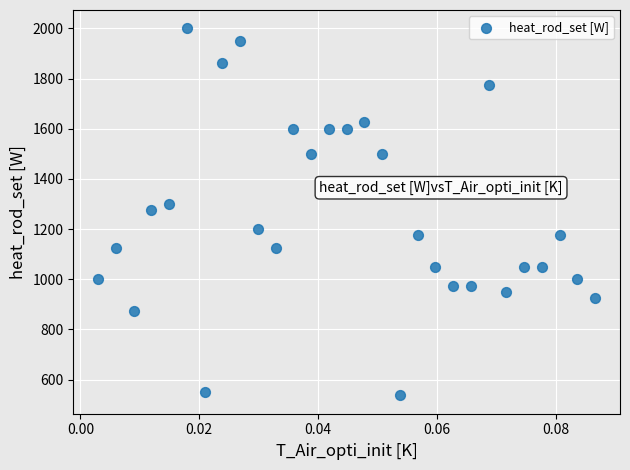

List the coordinates of all points as (Y, X) pairs, reading left to right.

(1000.0, 0.0)  (1125.0, 0.0)  (875.0, 0.0)  (1275.0, 0.0)  (1300.0, 0.0)  (2000.0, 0.0)  (550.0, 0.0)  (1862.5, 0.0)  (1950.0, 0.0)  (1200.0, 0.0)  (1125.0, 0.0)  (1600.0, 0.0)  (1500.0, 0.0)  (1600.0, 0.0)  (1600.0, 0.0)  (1625.0, 0.0)  (1500.0, 0.1)  (537.5, 0.1)  (1175.0, 0.1)  (1050.0, 0.1)  (975.0, 0.1)  (975.0, 0.1)  (1775.0, 0.1)  (950.0, 0.1)  (1050.0, 0.1)  (1050.0, 0.1)  (1175.0, 0.1)  (1000.0, 0.1)  (925.0, 0.1)